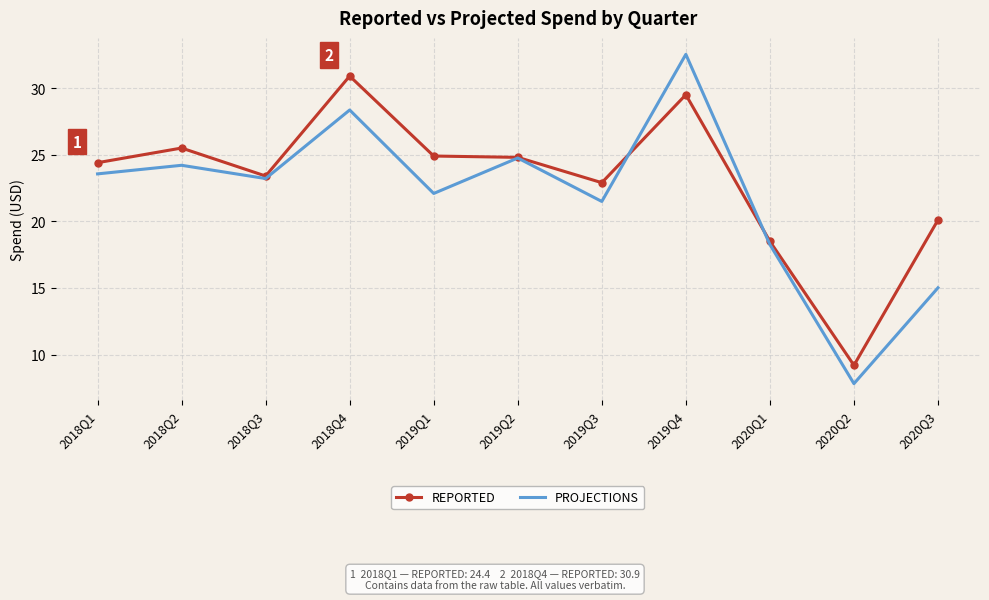

At how many categories does at least one series exceed 8?

11